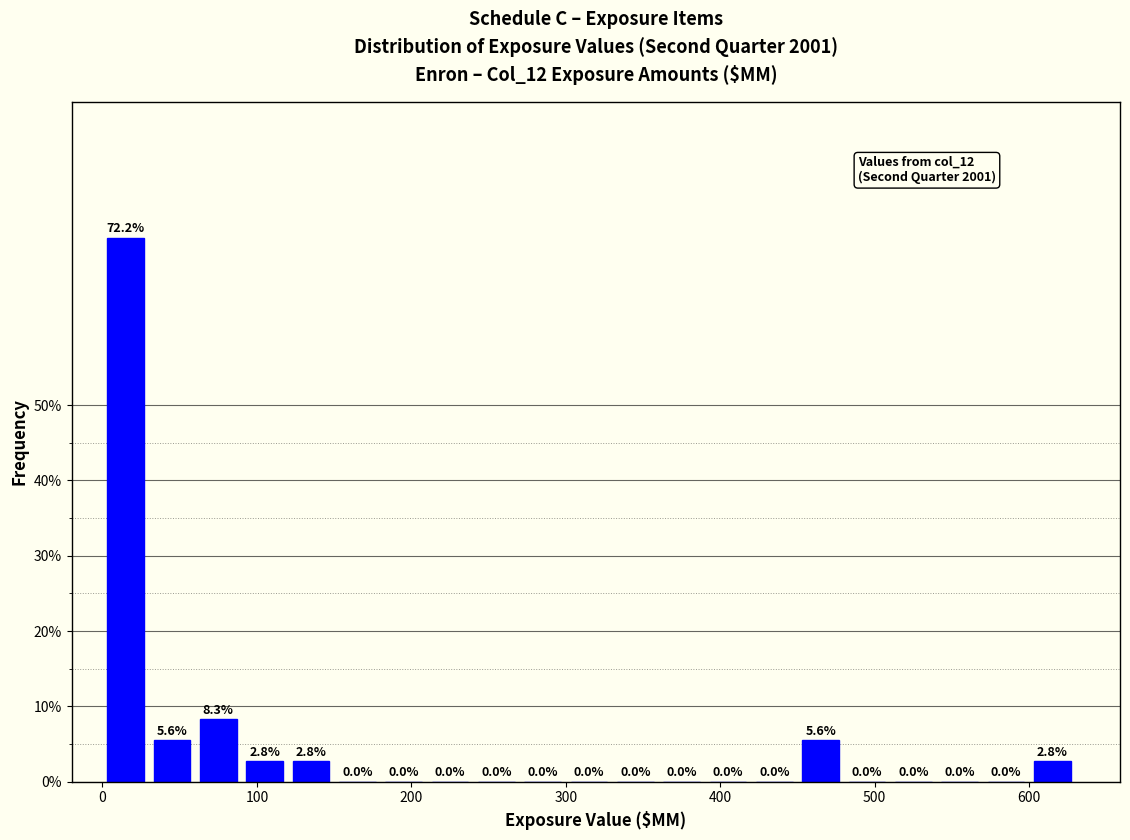

Read against the x-axis, roughly where is the centre of the tallest bar?

20